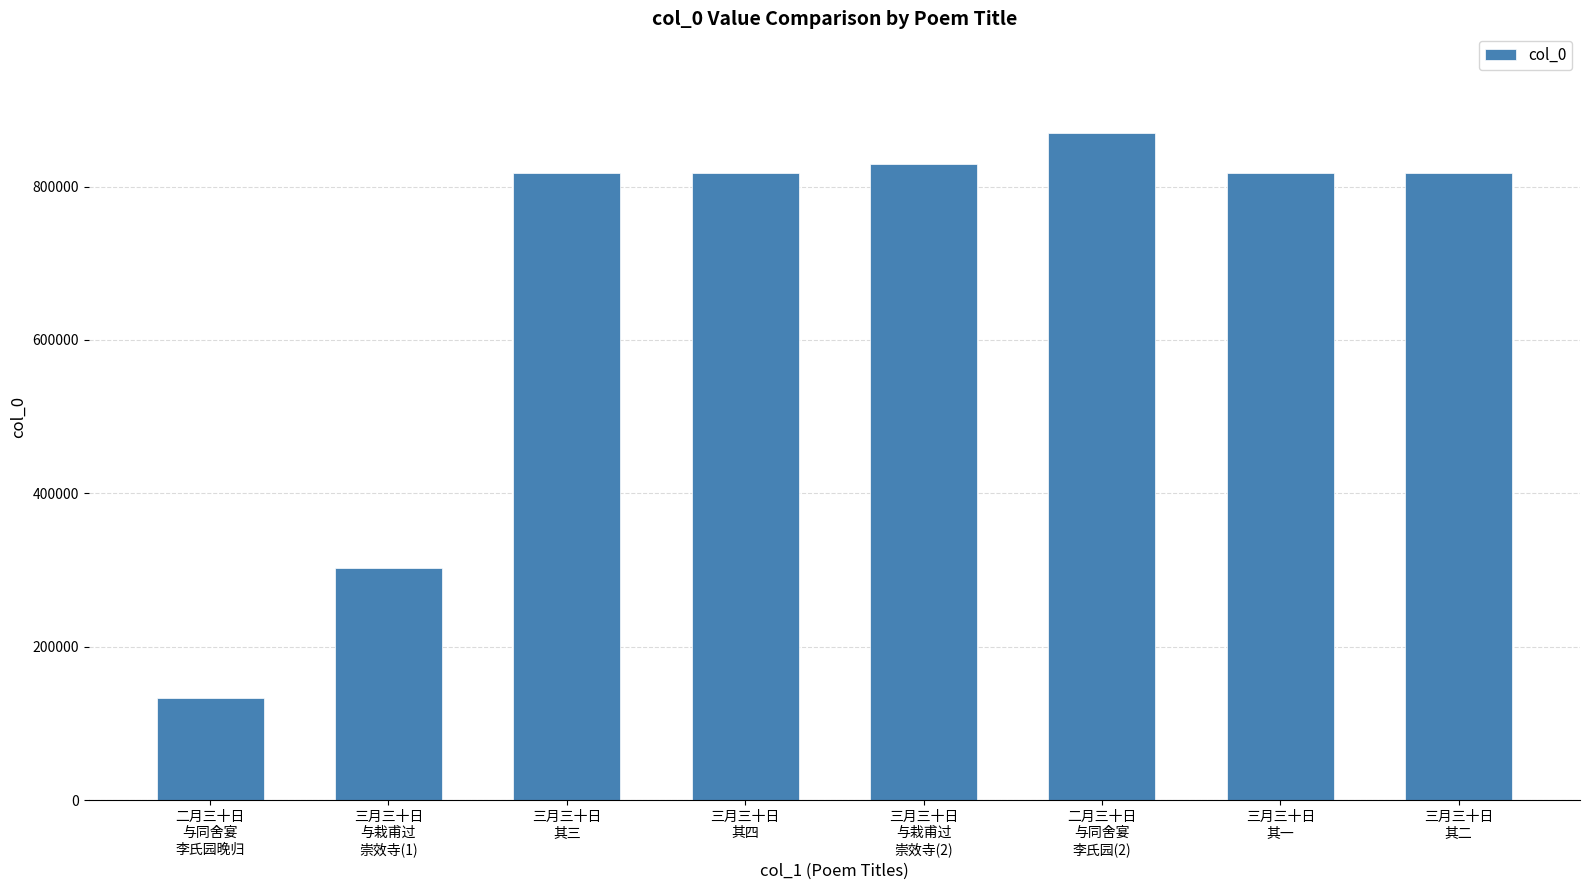

Approximately how many times larger is the value at 三月三十日
其三 compared to 三月三十日
其四?

1.0